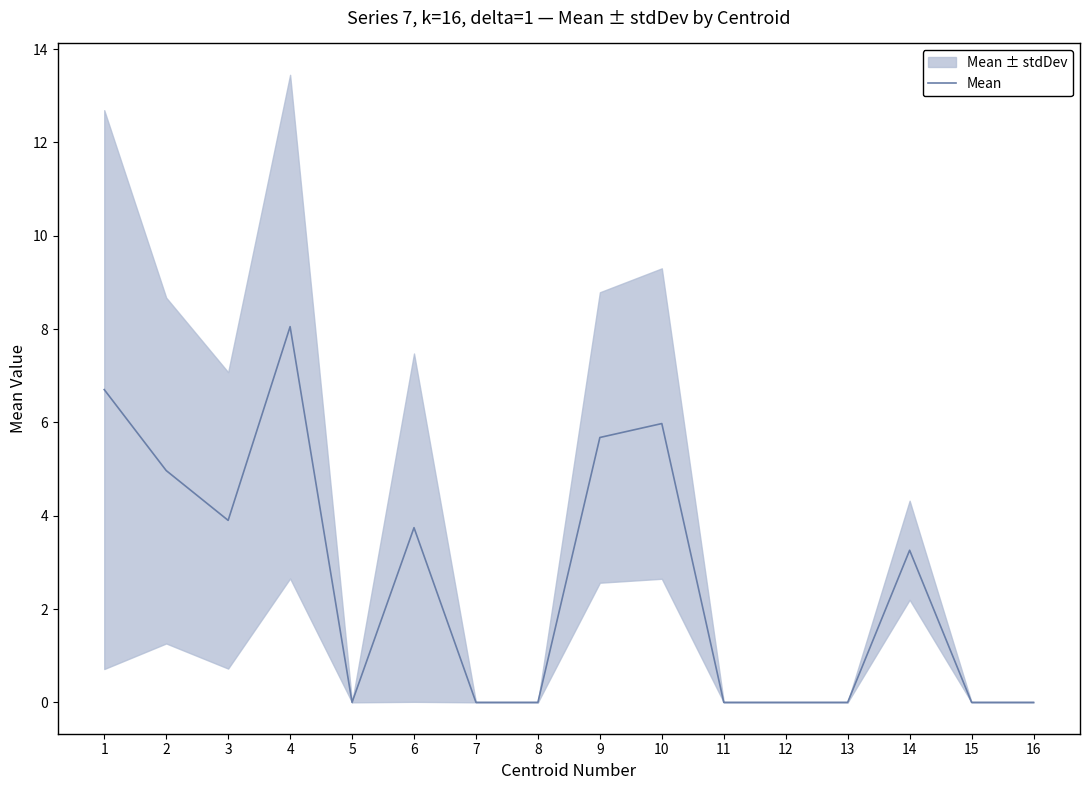

The value at 8 is 5.5. True or false?

False